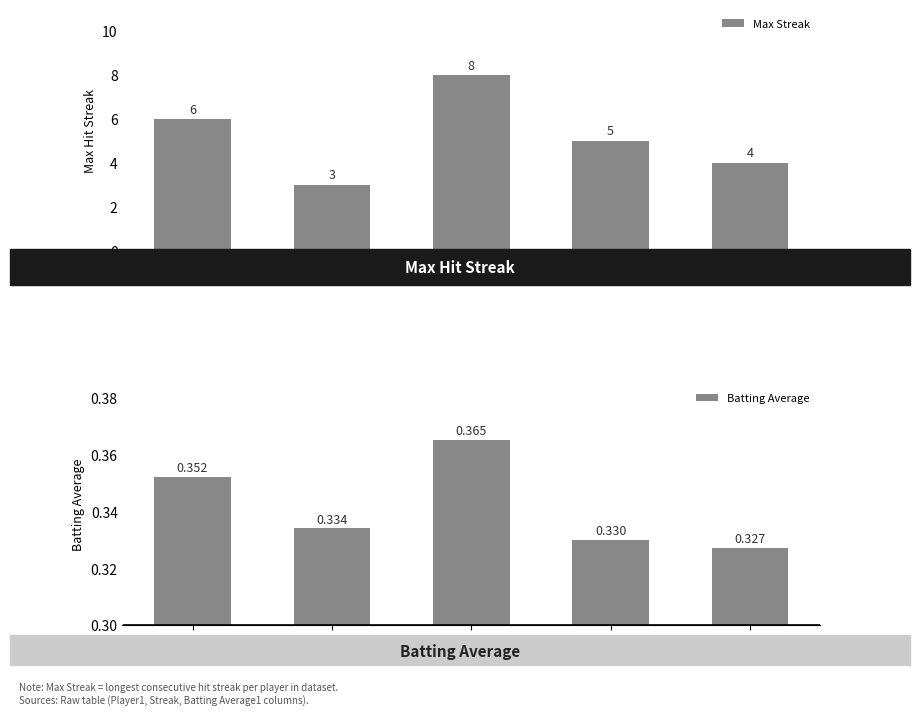

Which series changed the most between Pablo Sandoval and Albert Pujols?

Max Streak